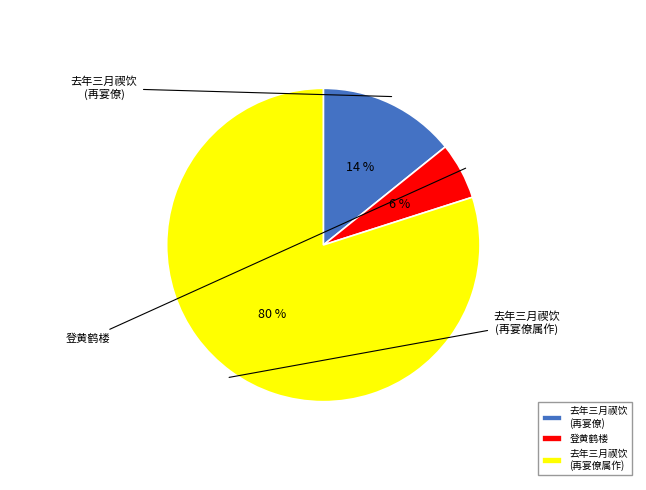

Does any single category account for the majority?

Yes